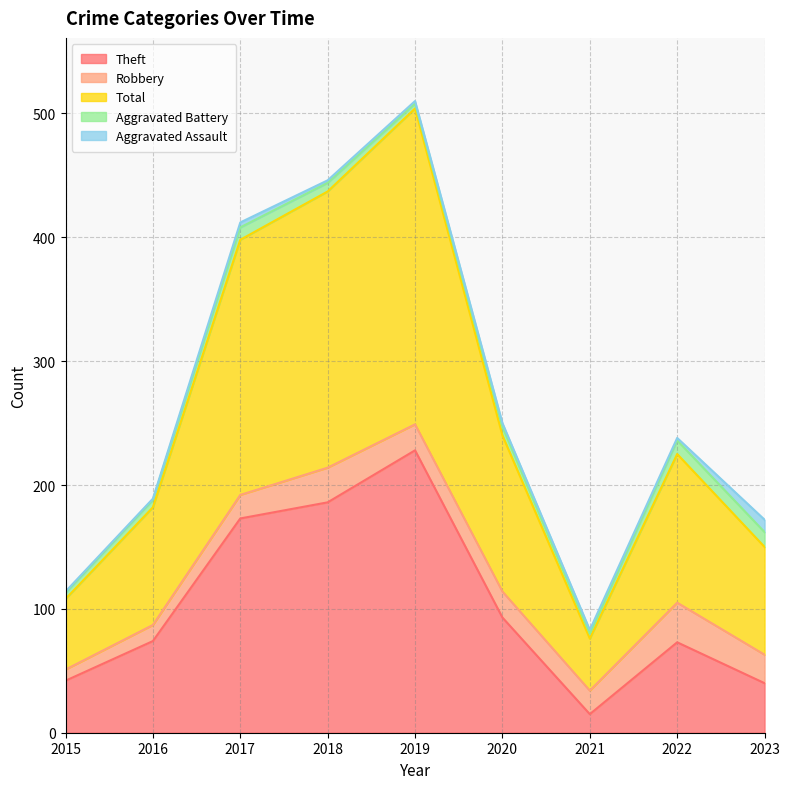

At which category is the sum across all series the highest?

2019